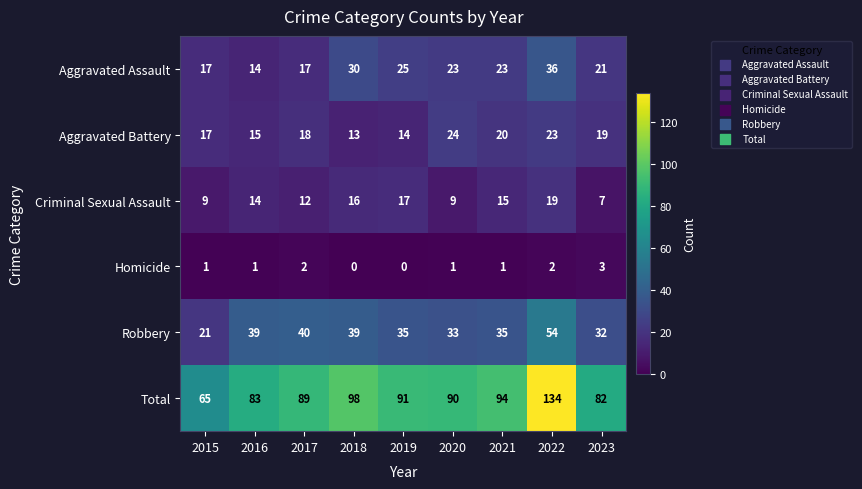

How many data points in Aggravated Assault are less than 23?

4